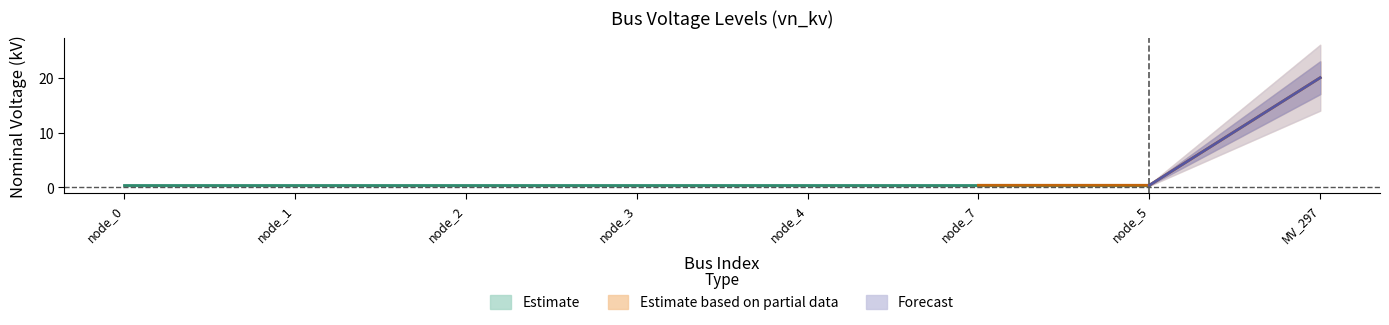

True or false: the data has more than 2 interior local peaks.

False